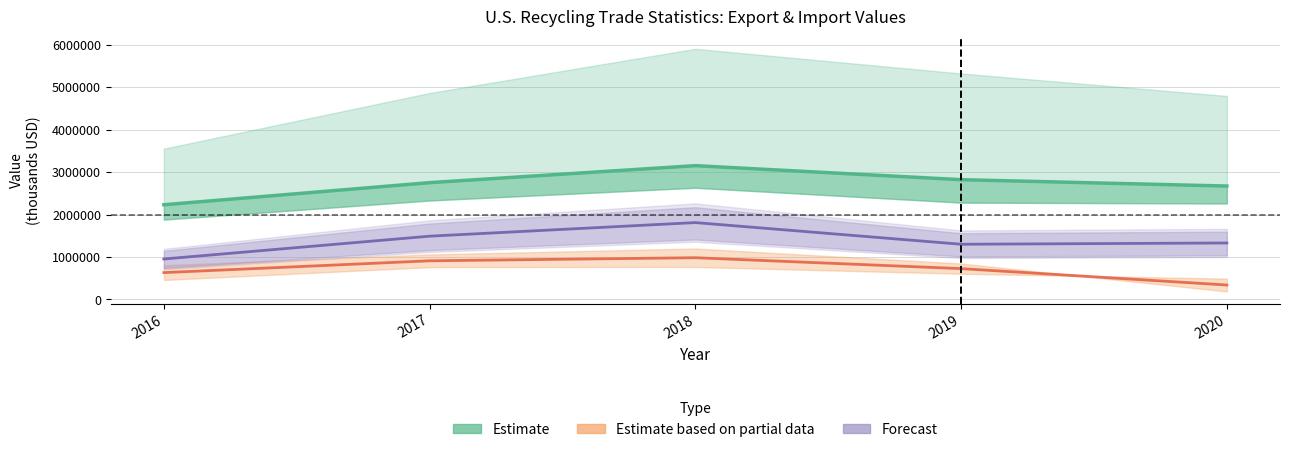

What is the difference between the maximum and minimum values in the Forecast (Import Iron & Steel) series?

857000